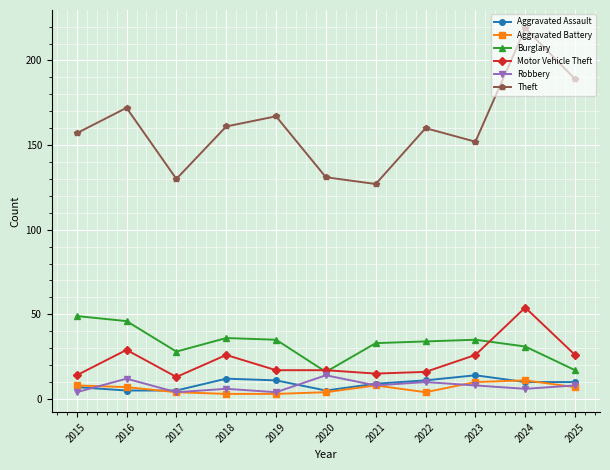

True or false: Aggravated Assault and Burglary cross at least once.

False